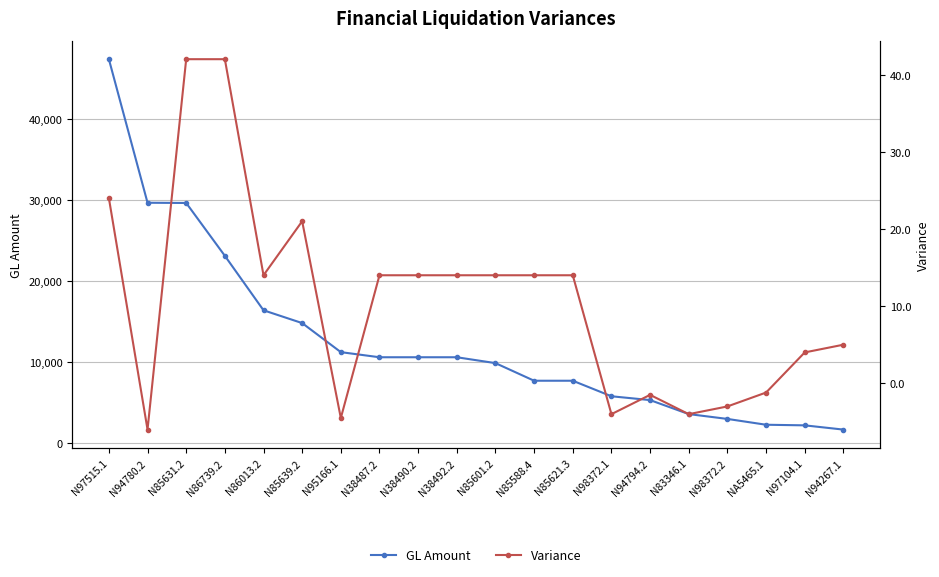

True or false: Variance and GL Amount cross at least once.

False